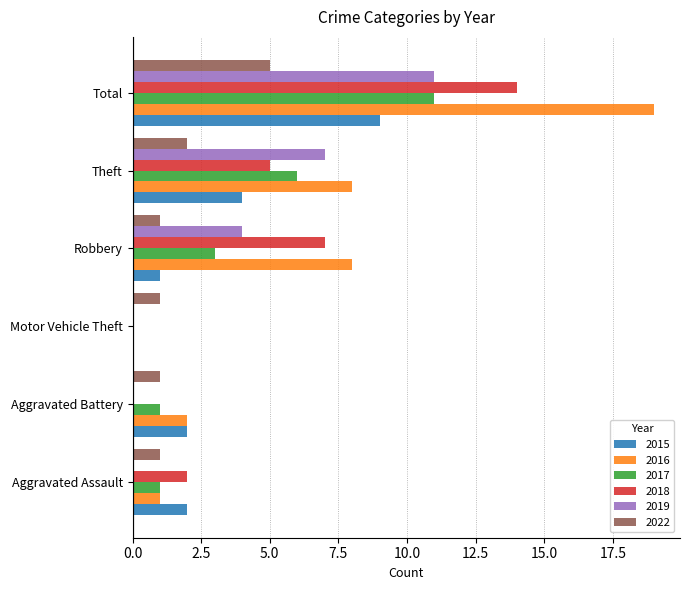

Read the 2022 value at Robbery.

1